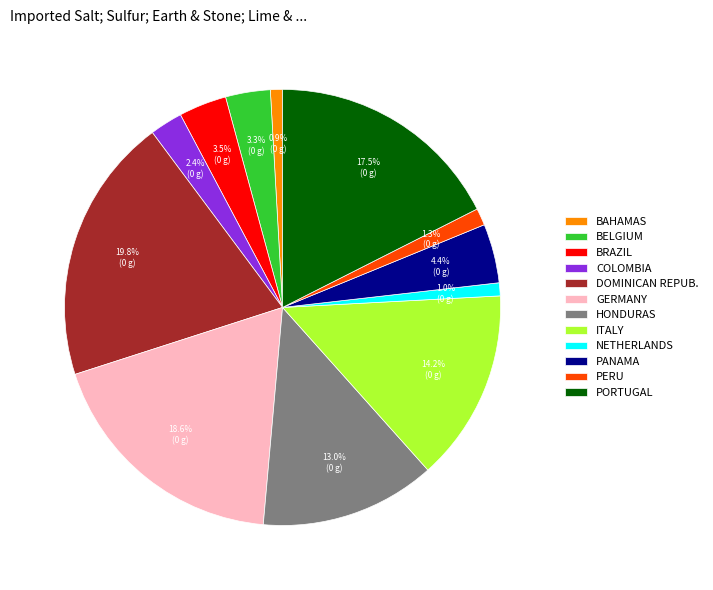

Between GERMANY and DOMINICAN REPUB., which is larger?

DOMINICAN REPUB.